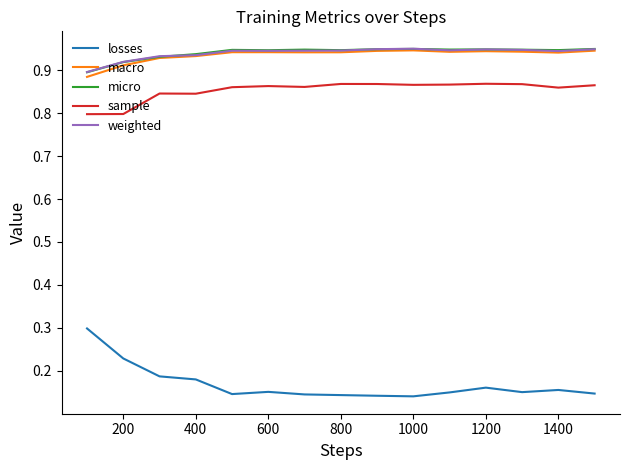

What are all the series names shown in the legend?

losses, macro, micro, sample, weighted